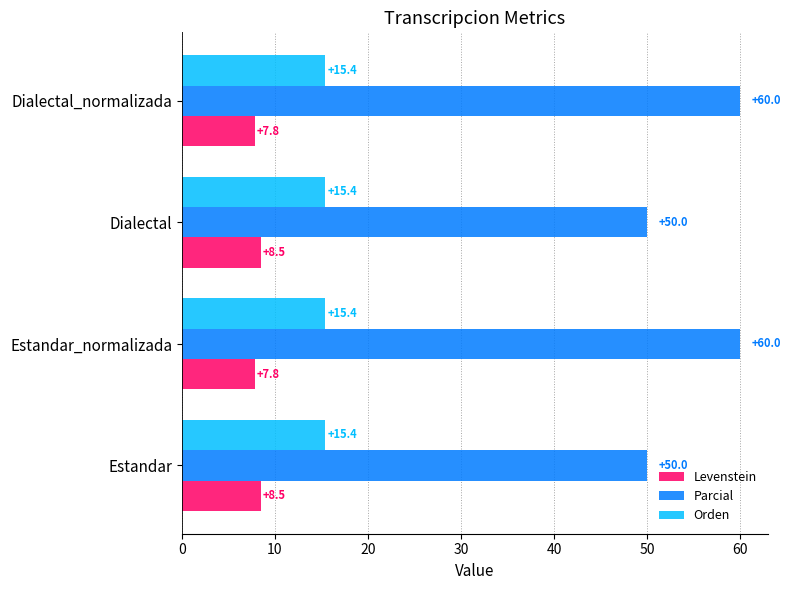

Rank the series at Estandar from lowest to highest value.

Levenstein, Orden, Parcial